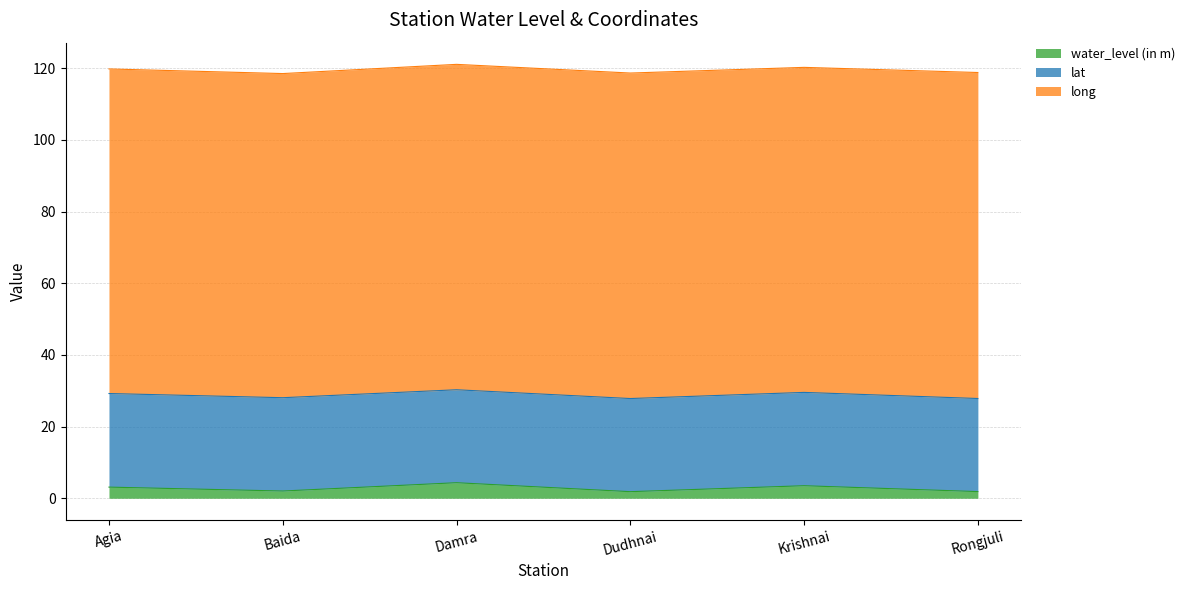

Which category has the lowest value in the long series?

Baida